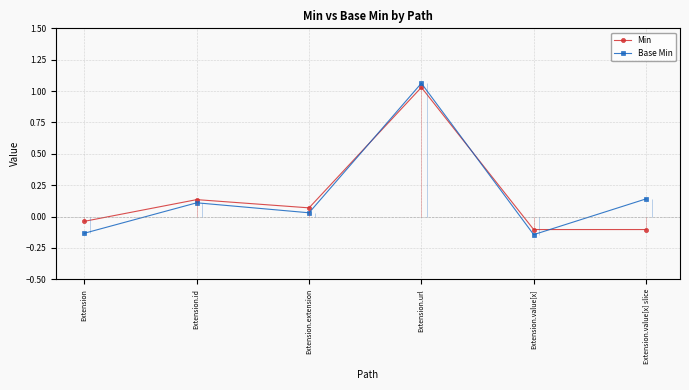

Reading left to right, extract all data points from this chart.

Min: -0.0	0.1	0.1	1.0	-0.1	-0.1
Base Min: -0.1	0.1	0.0	1.1	-0.1	0.1